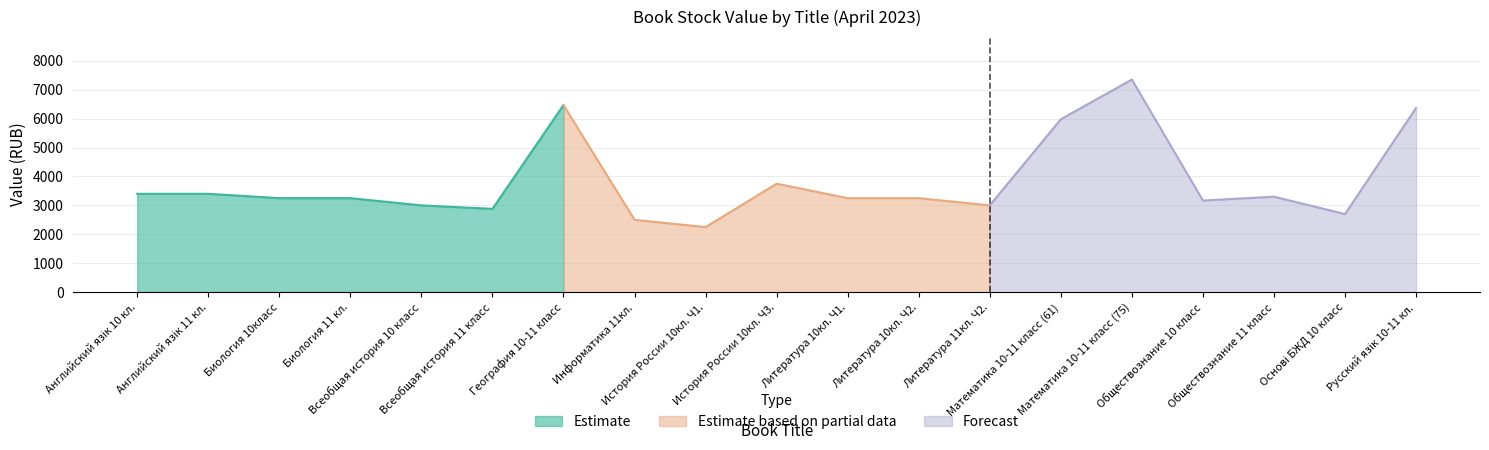

At how many categories does at least one series exceed 7101?

1